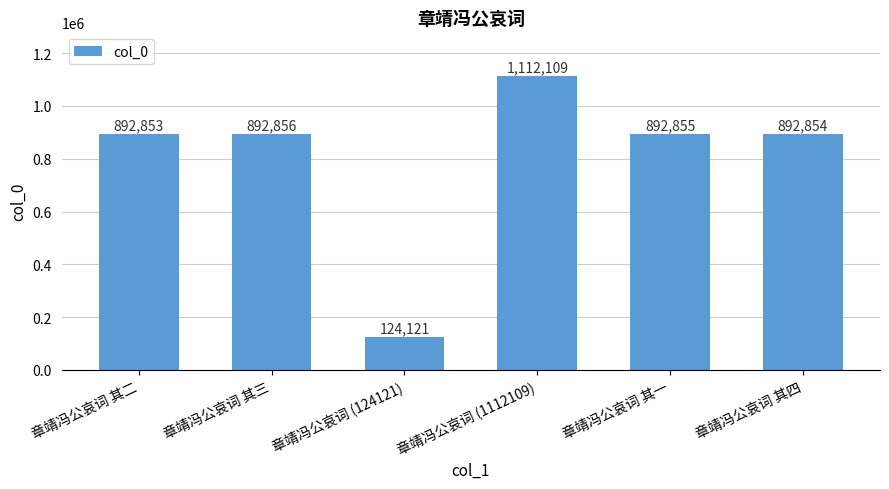

What is the change in value from 章靖冯公哀词 其二 to 章靖冯公哀词 其四?

+1